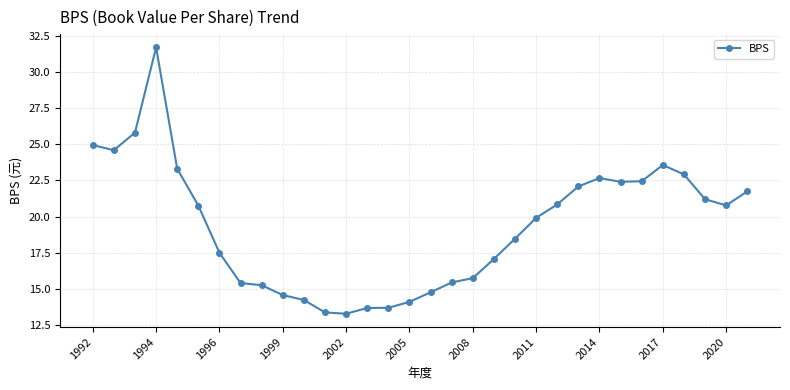

What is the difference between the maximum and minimum values?

18.4